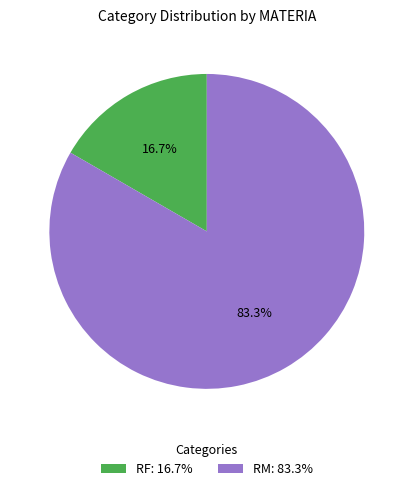

To the nearest percent, what is the difference between the largest and smallest slice percentages?

67%